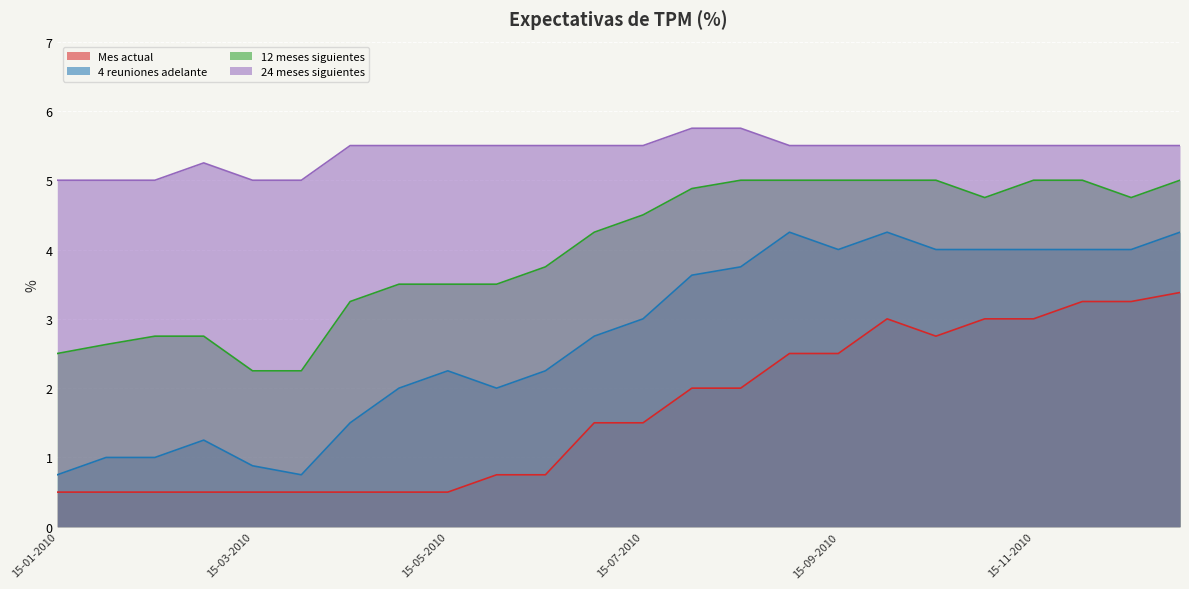

What is the label of the 17th point from the right?

30-04-2010